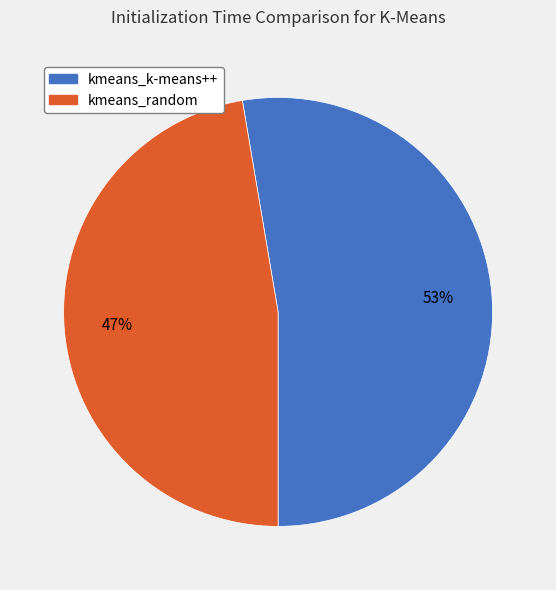

Which slice is the smallest?

kmeans_random